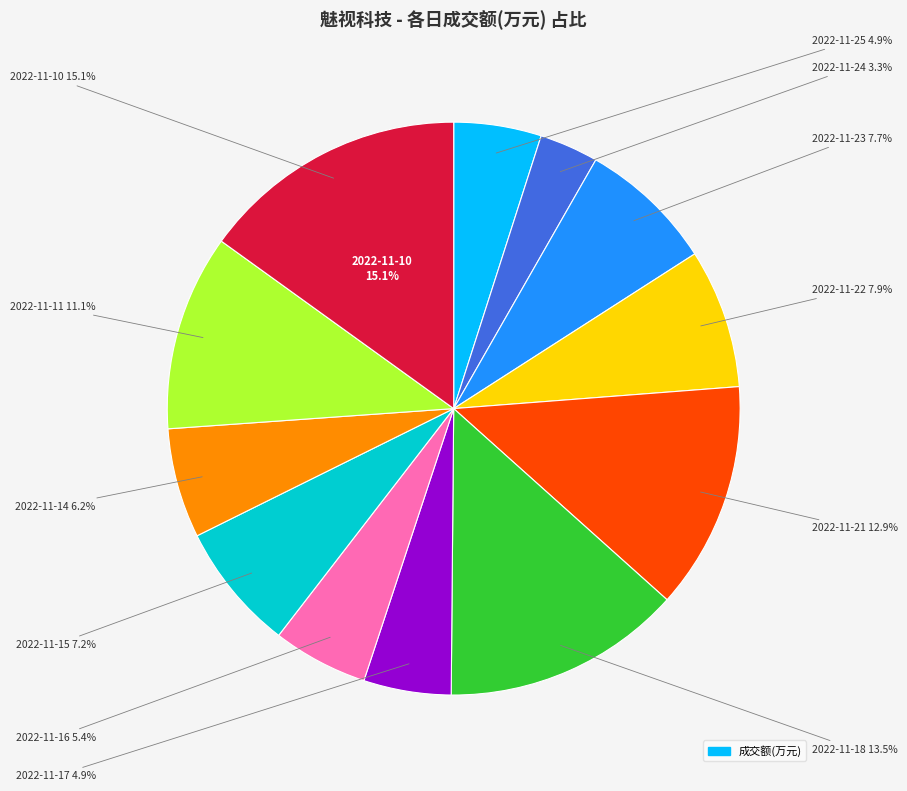

To the nearest percent, what portion does 2022-11-21 represent?

13%